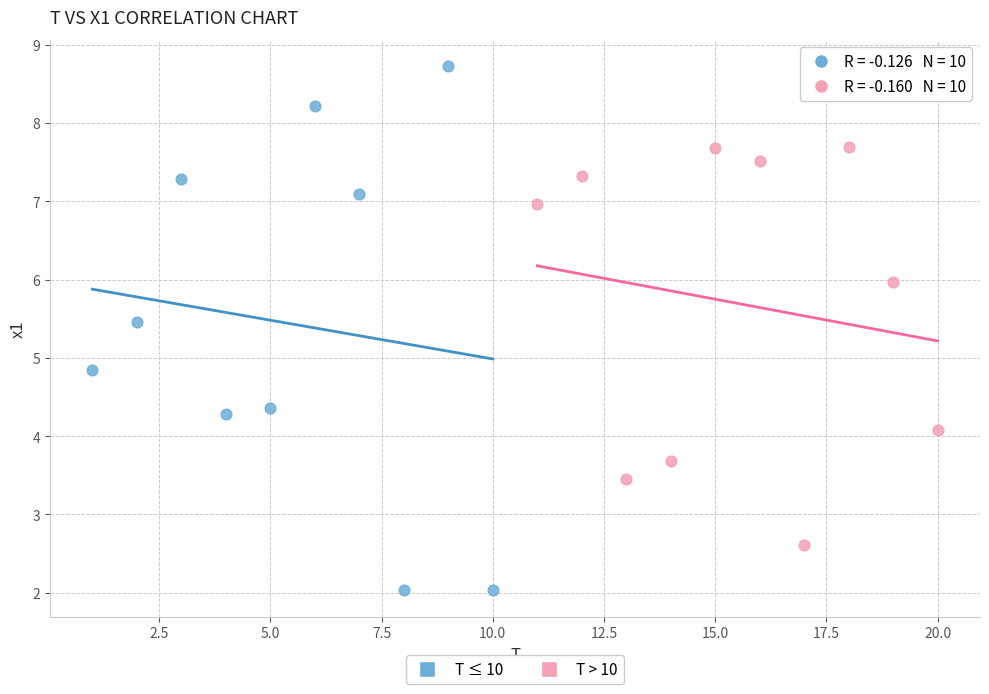

Which series reaches the maximum Y coordinate?

T ≤ 10